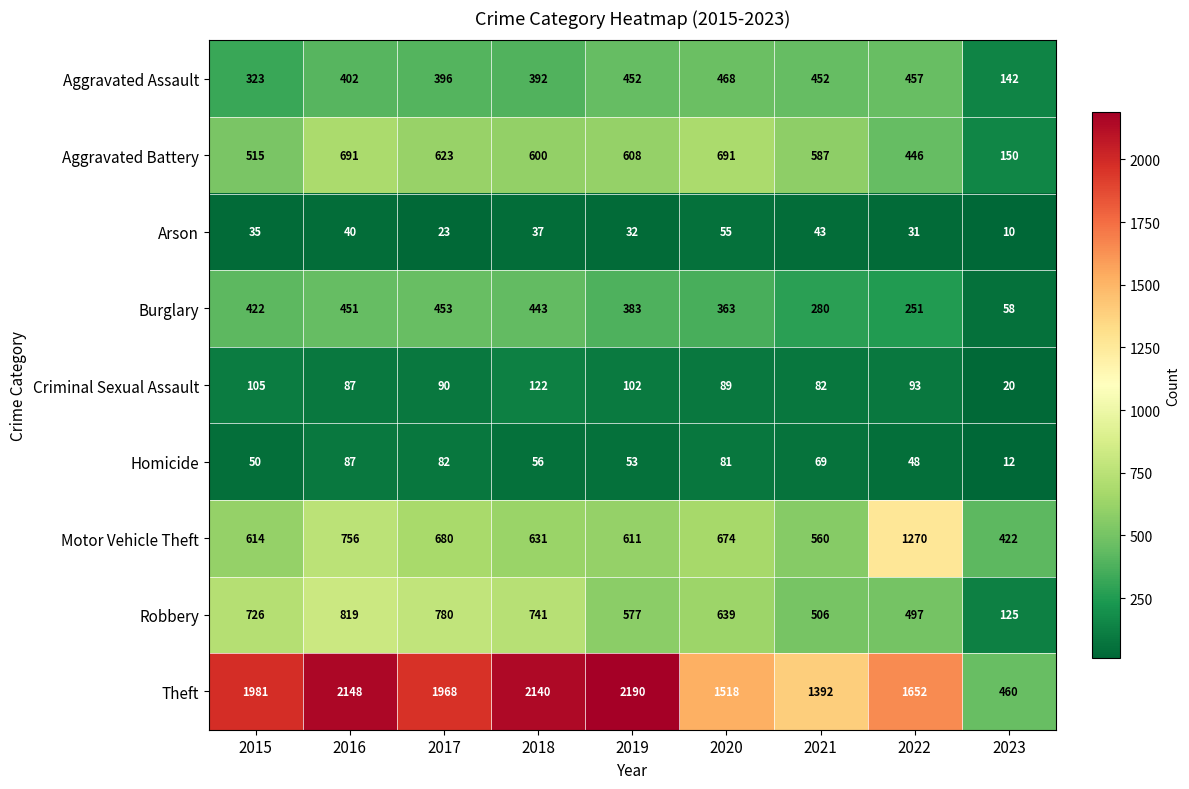

The Aggravated Assault series shows 814 at 2020. True or false?

False